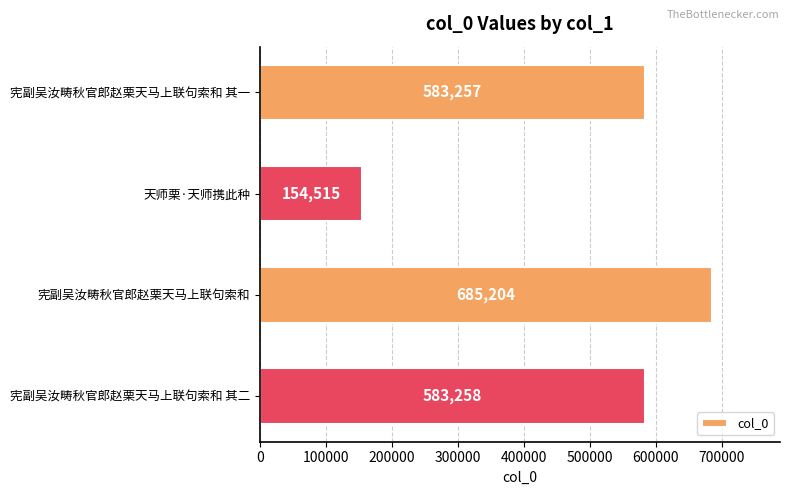

How many bars are there in total?

4